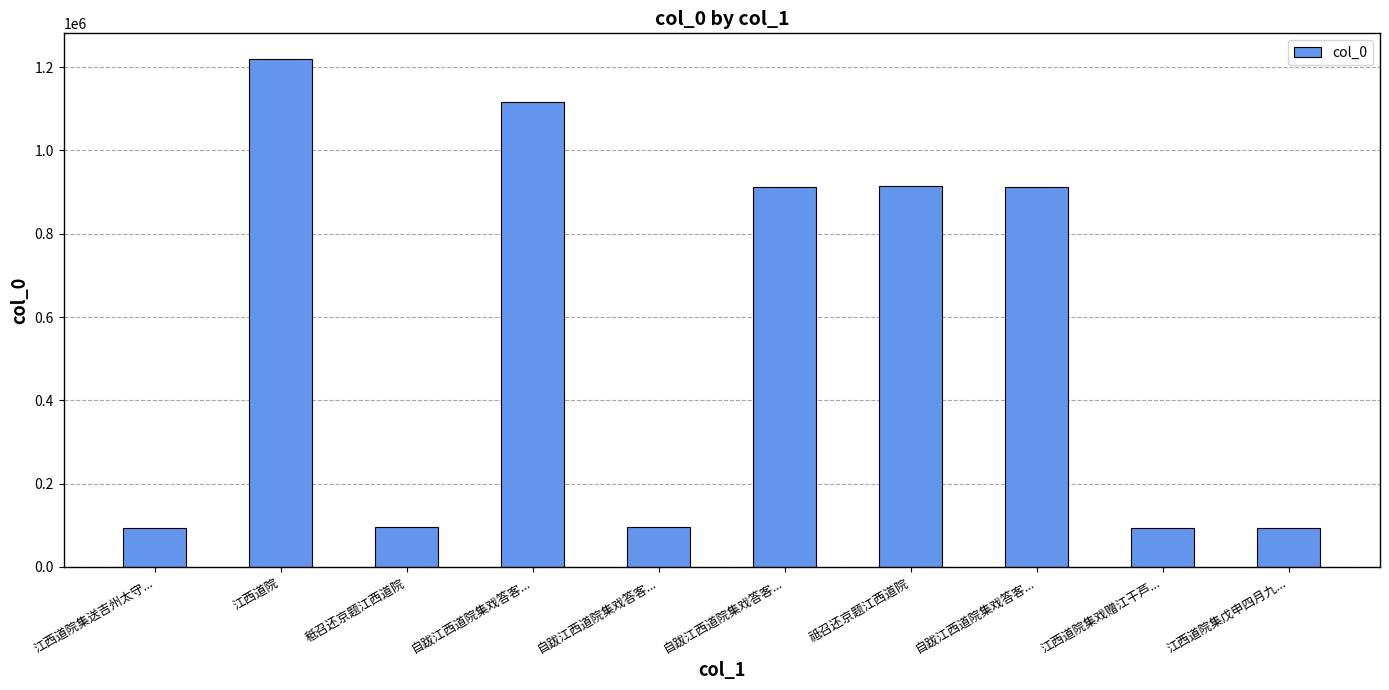

What is the ratio of the value at 自跋江西道院集戏答客... to the value at 自跋江西道院集戏答客...?

9.6